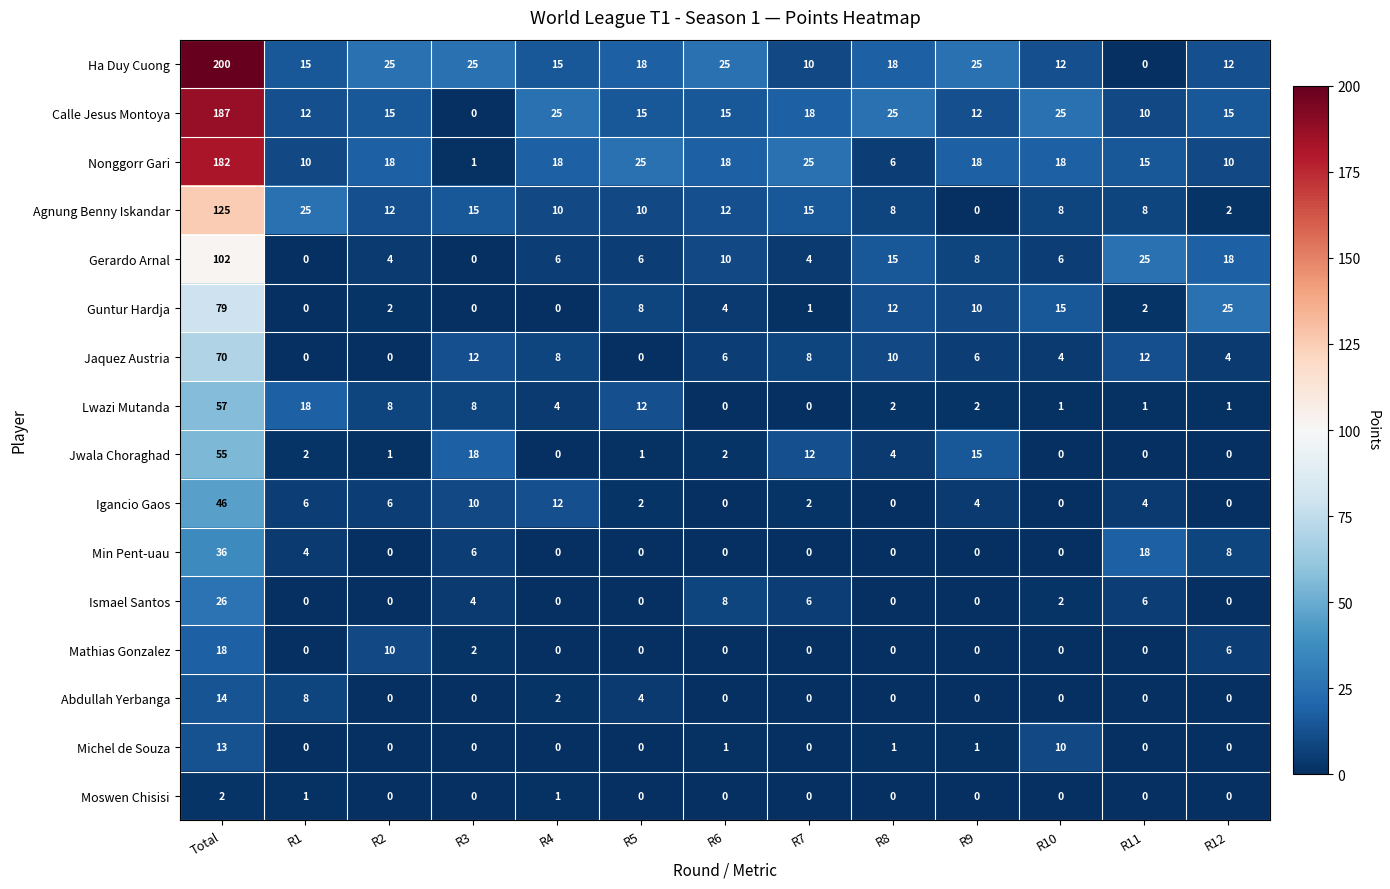

The Nonggorr Gari series shows 9 at R8. True or false?

False